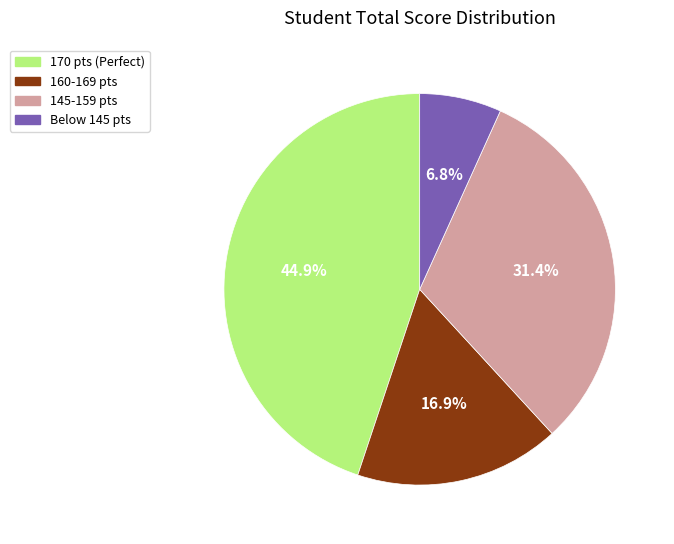

Rank the categories by value from highest to lowest.

170 pts (Perfect), 145-159 pts, 160-169 pts, Below 145 pts